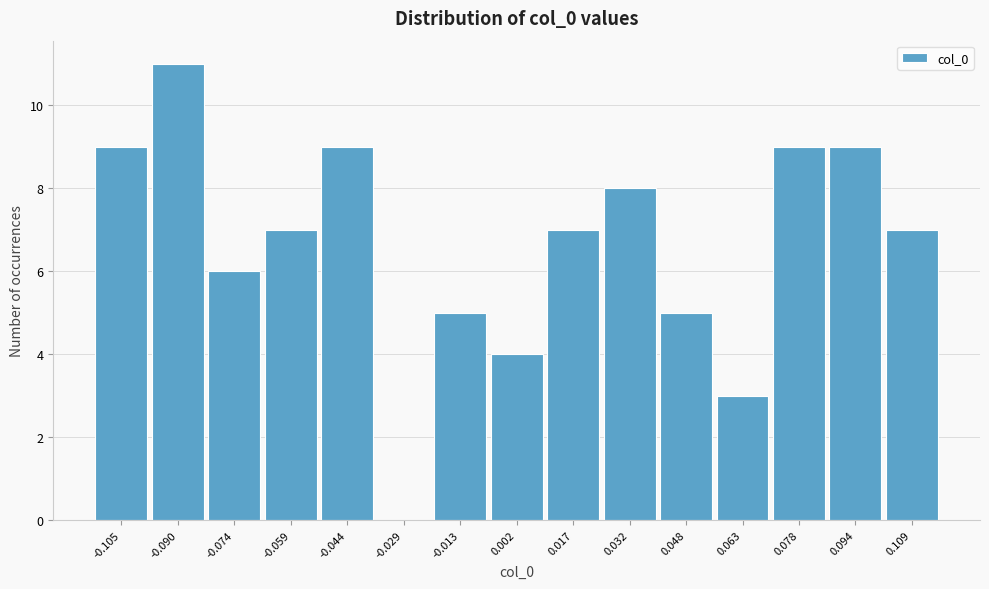

How tall is the bar that spans 0.040 to 0.056 on the x-axis? Neither the bar edges nor the heights are printed on the chart, so give them approximately, as read against the axes.

5